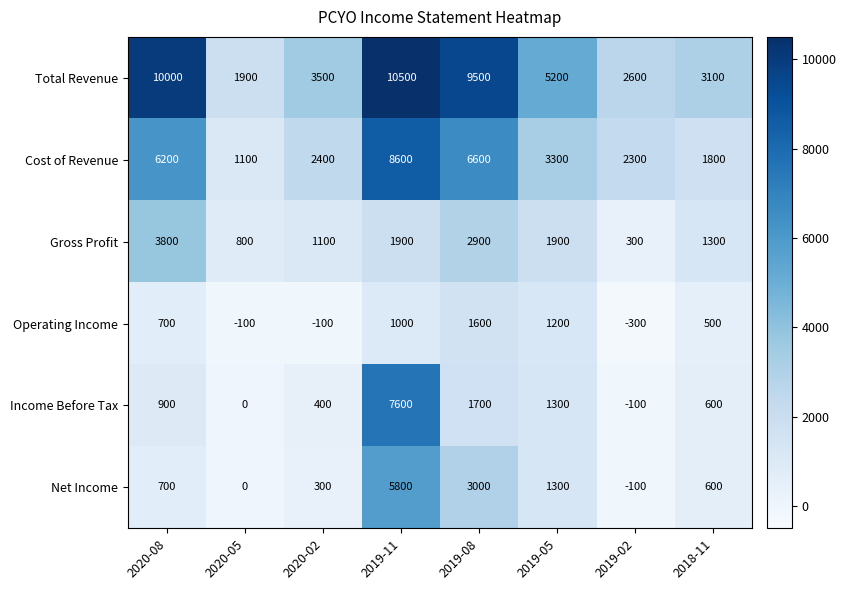

At how many categories does at least one series exceed 7515?

3